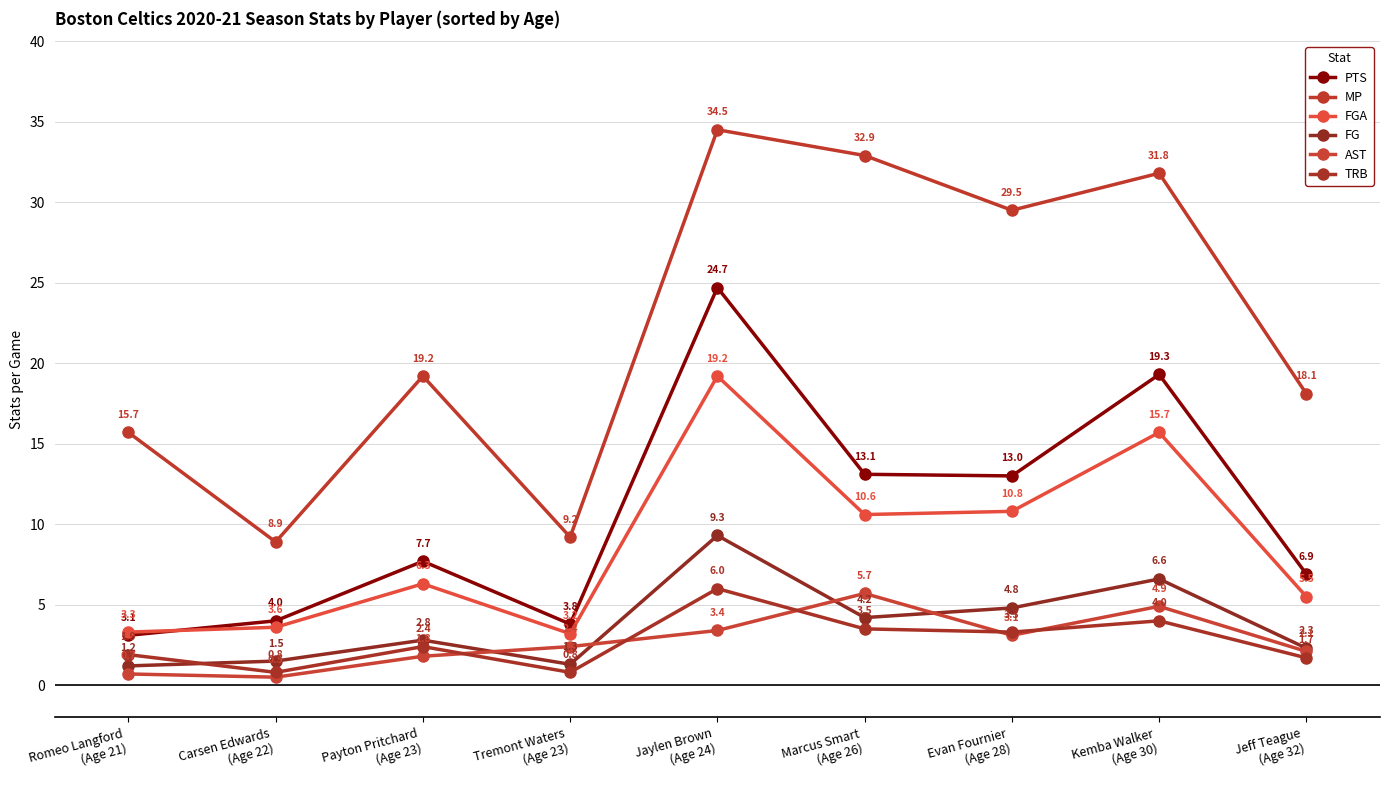

What is the difference between the maximum and second lowest values in the FGA series?

15.9